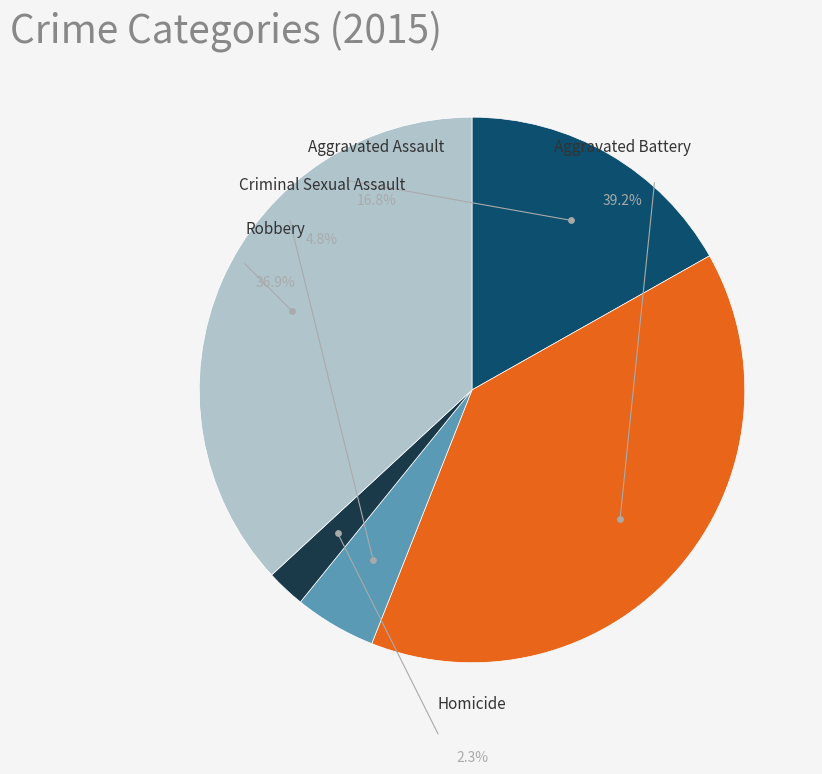

Do Robbery and Criminal Sexual Assault together represent more than half of the pie?

No